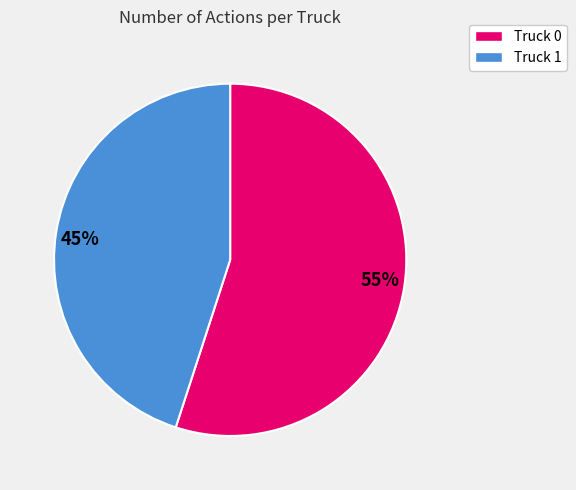

Which category has the smallest portion of the pie?

Truck 1